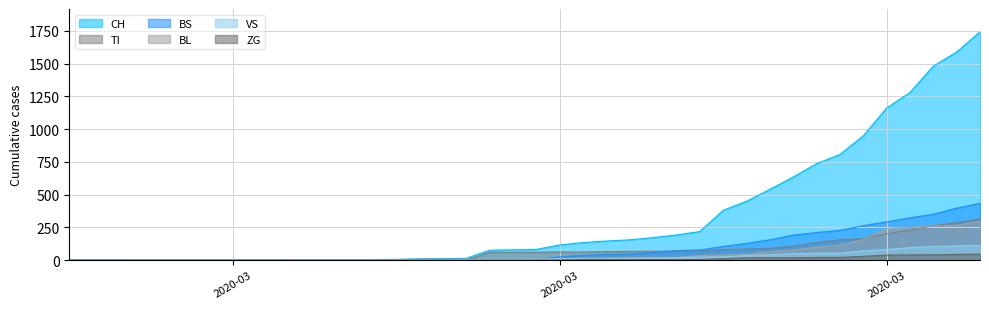

At how many categories does at least one series exceed 119?

18